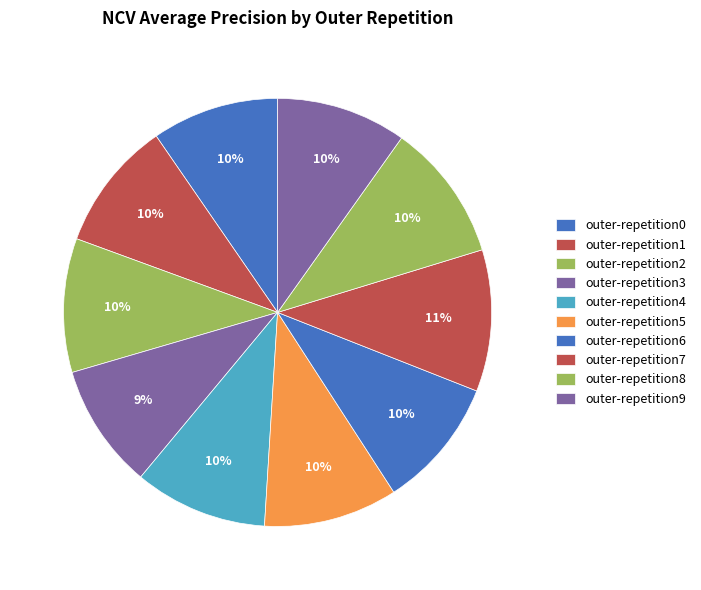

To the nearest percent, what is the combined percentage of outer-repetition0 and outer-repetition3?

19%